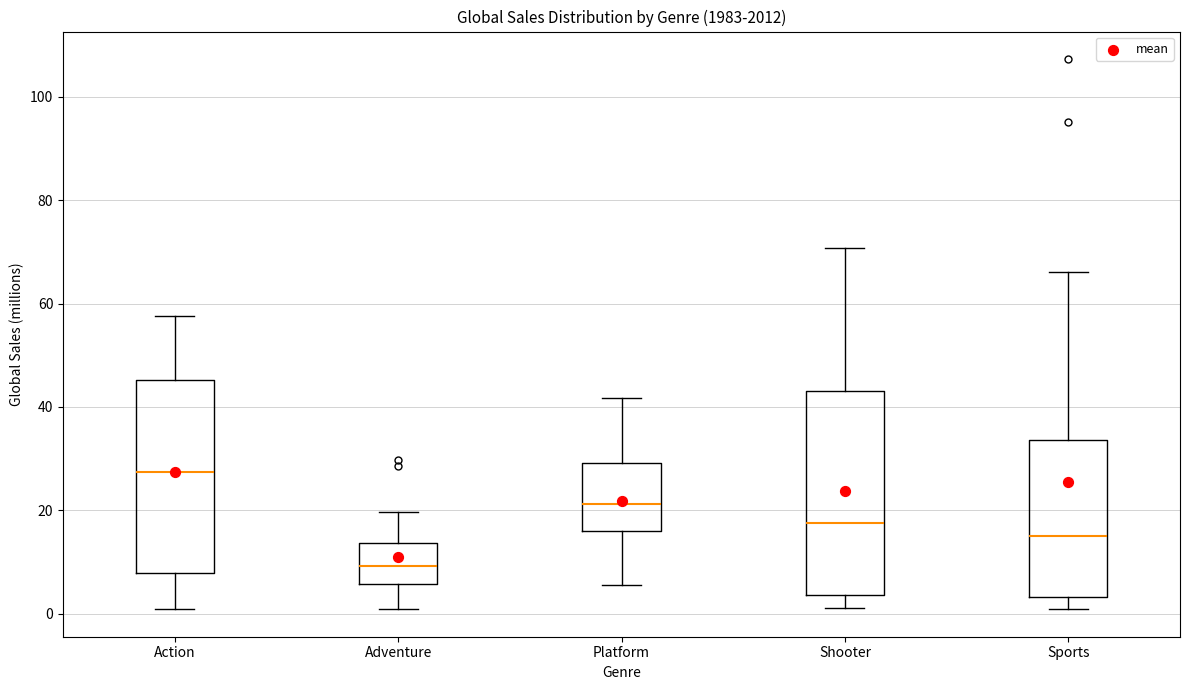

Where does the upper whisker of the box for Sports end on the y-axis? The values are not printed on the chart, so give them approximately, as read against the axis.

66